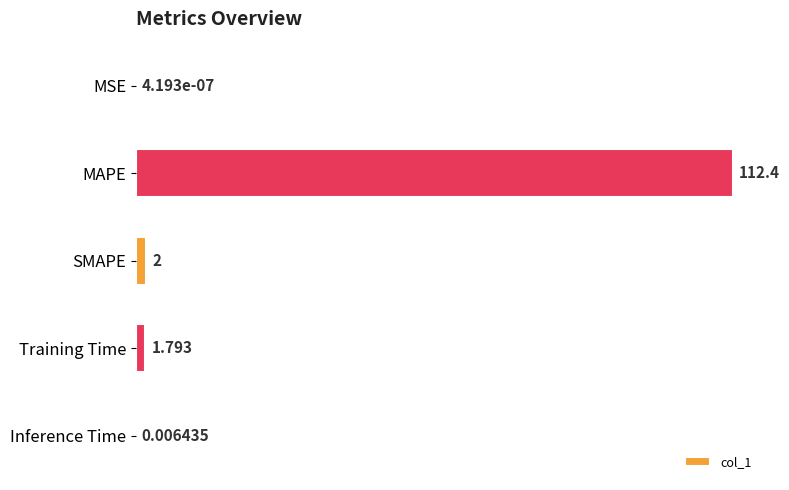

What is the greatest value displayed?

112.4